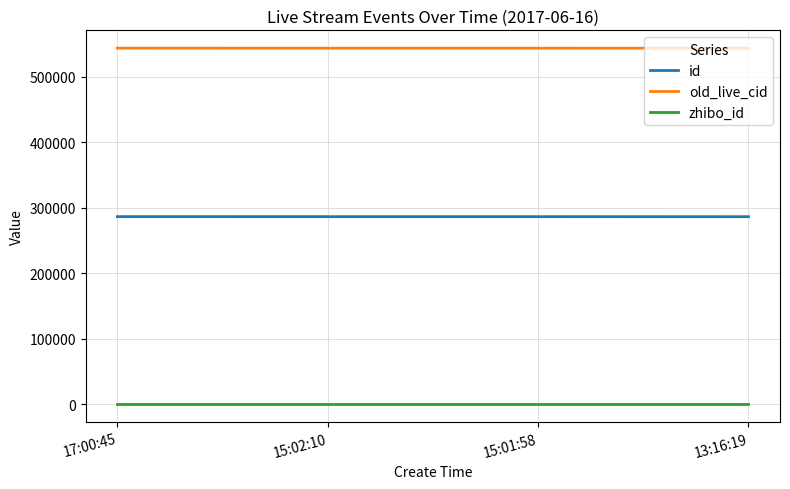

Rank the series by their maximum value, from lowest to highest.

zhibo_id, id, old_live_cid